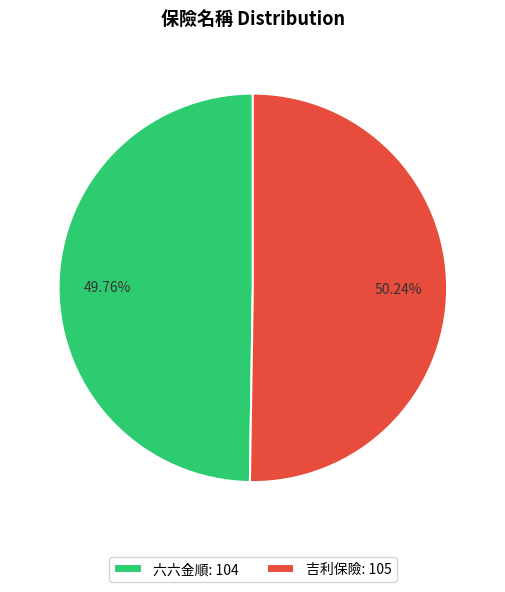

The 吉利保險 slice represents 42% of the pie. True or false?

False